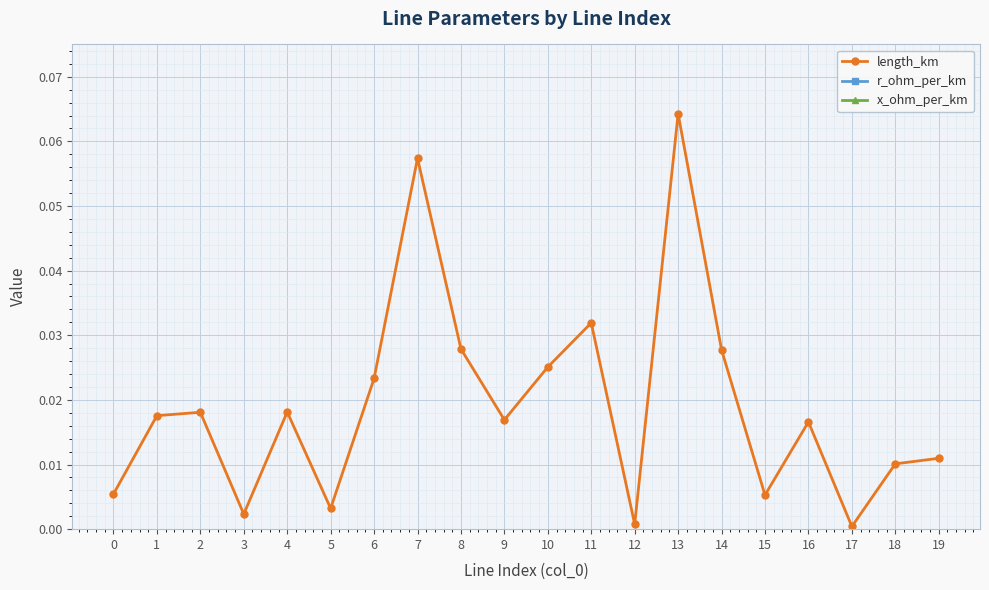

What is the sum of all x_ohm_per_km values?

1.6